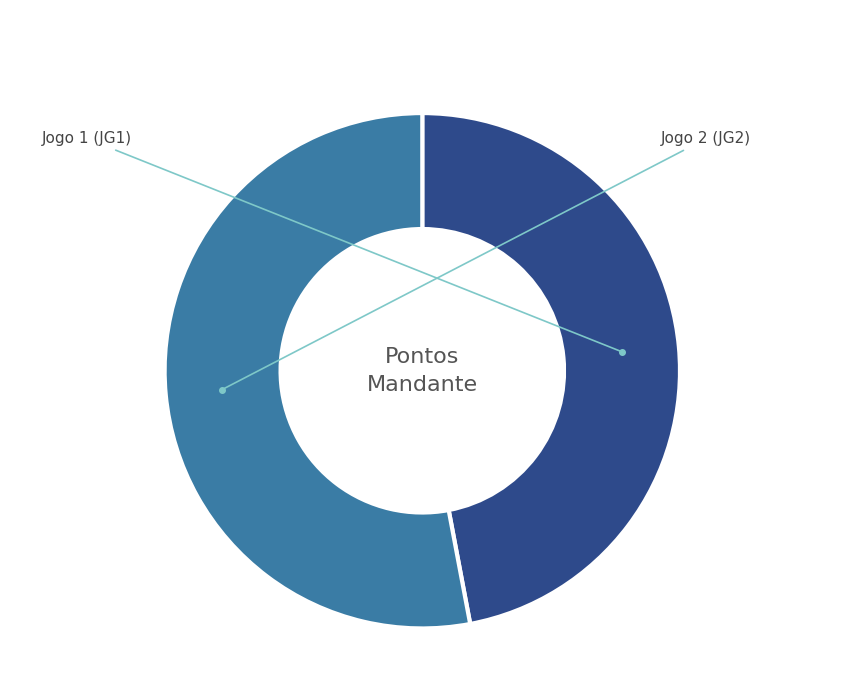

To the nearest percent, what is the difference between the largest and smallest slice percentages?

6%